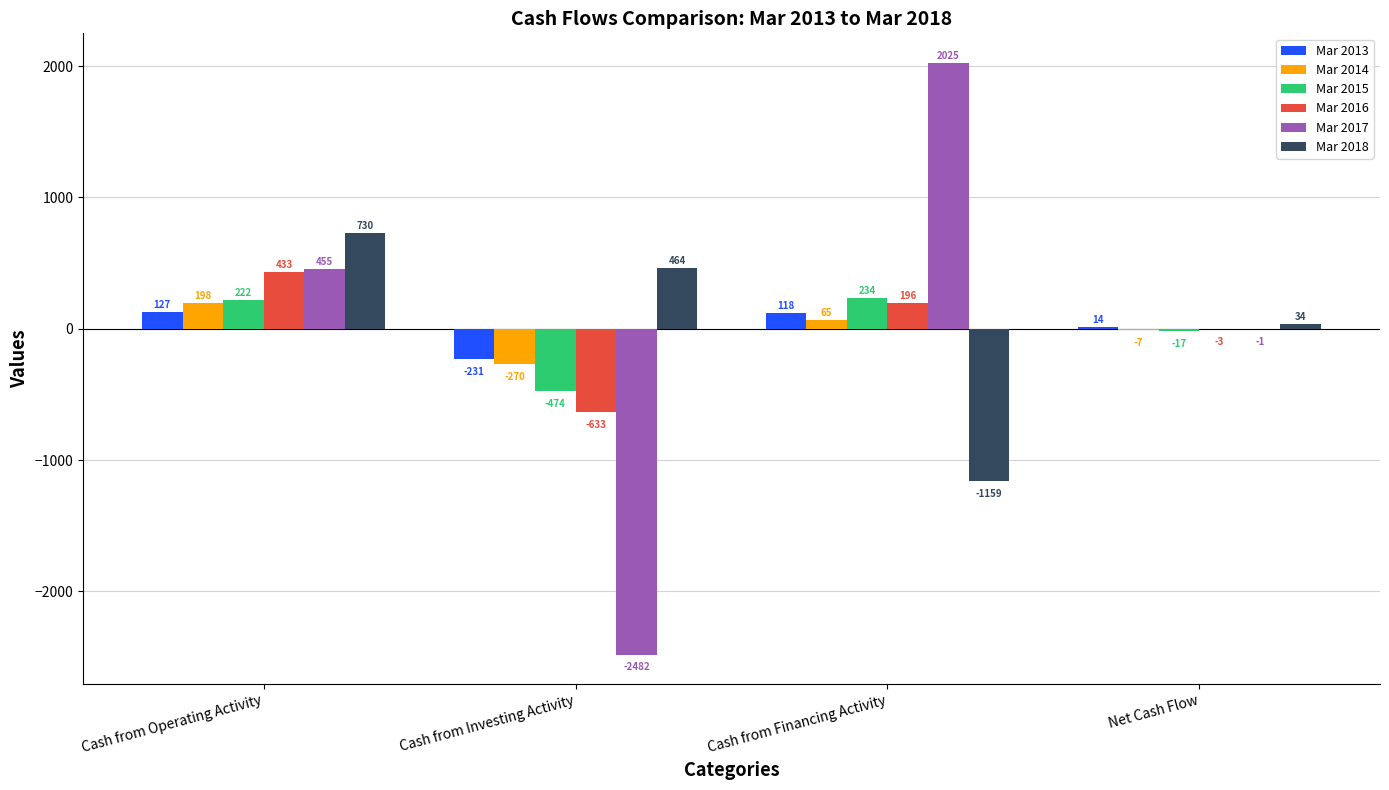

How many values in Mar 2018 are above zero?

3